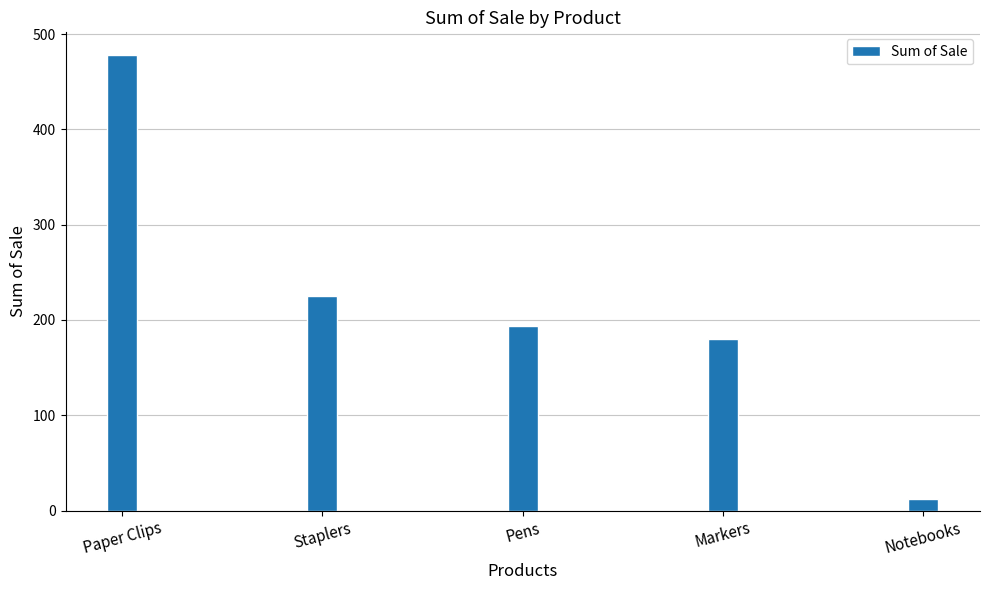

What is the label of the 4th bar from the right?

Staplers